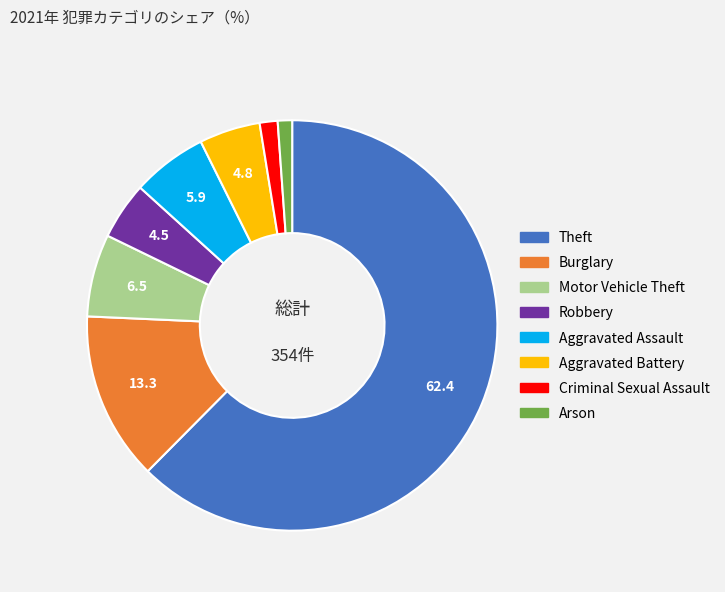

Combined, do Aggravated Battery and Burglary account for over 50%?

No